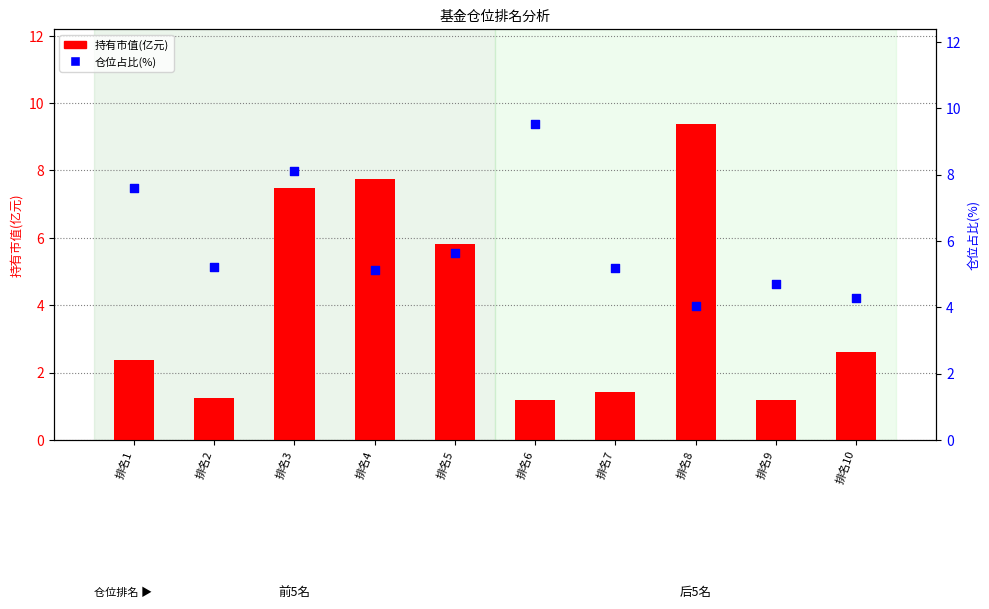

What are all the series names shown in the legend?

持有市值(亿元), 仓位占比(%)